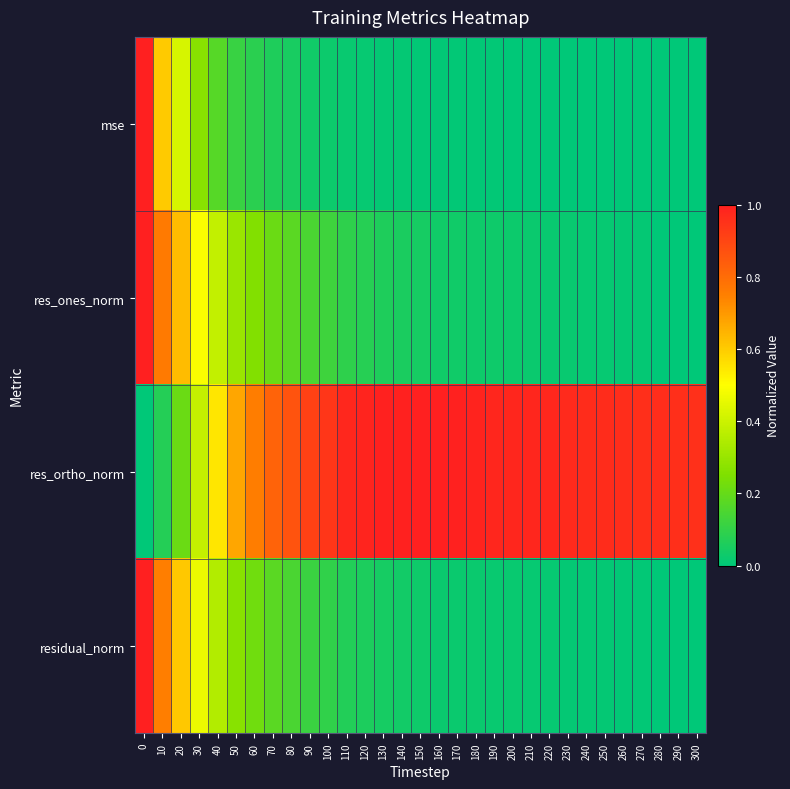

How many series are shown in this chart?

4